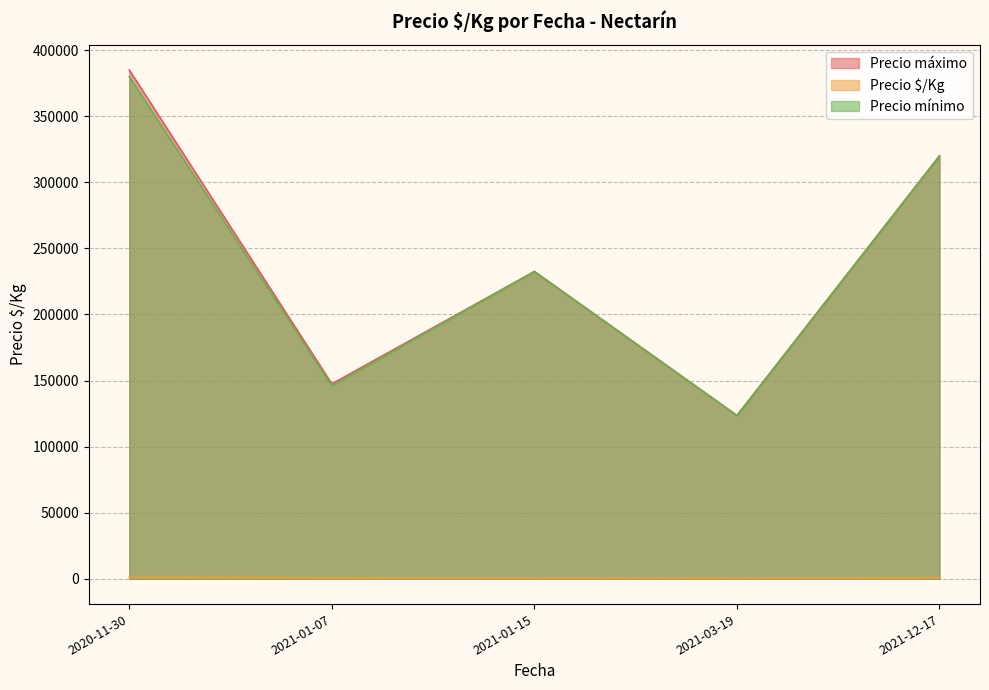

Which category has the lowest value in the Precio máximo series?

2021-03-19